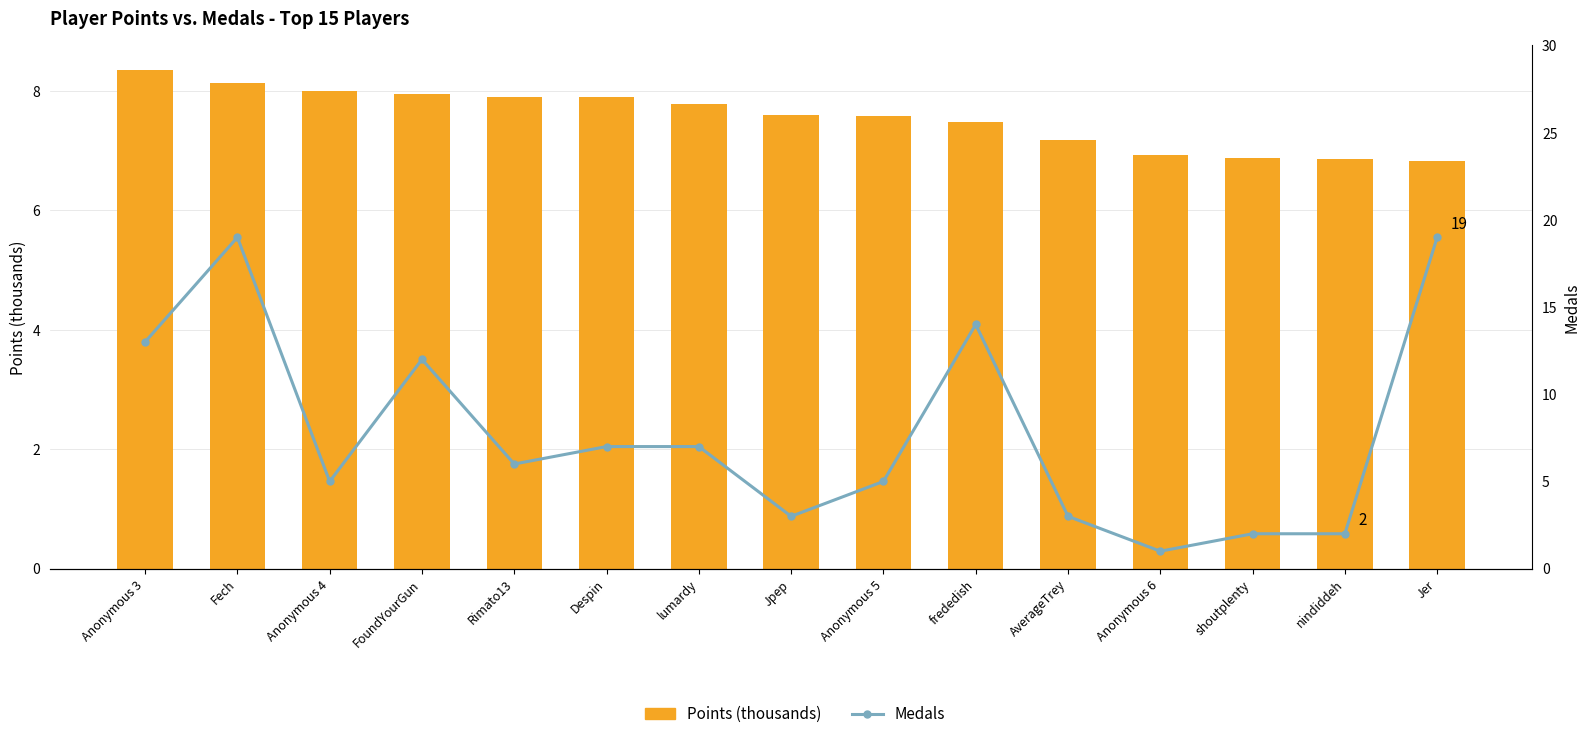

Is the value of Medals at AverageTrey greater than the value of Points (thousands) at Anonymous 5?

No